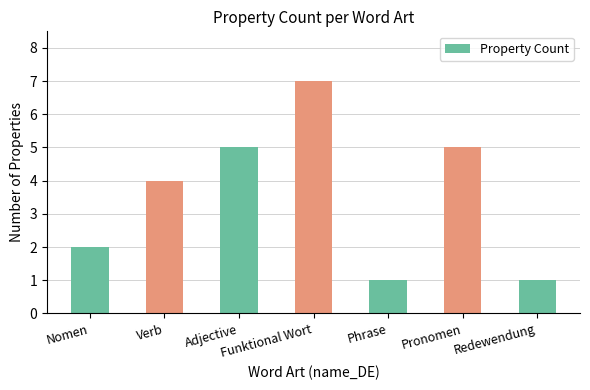

Reading left to right, extract all data points from this chart.

2	4	5	7	1	5	1